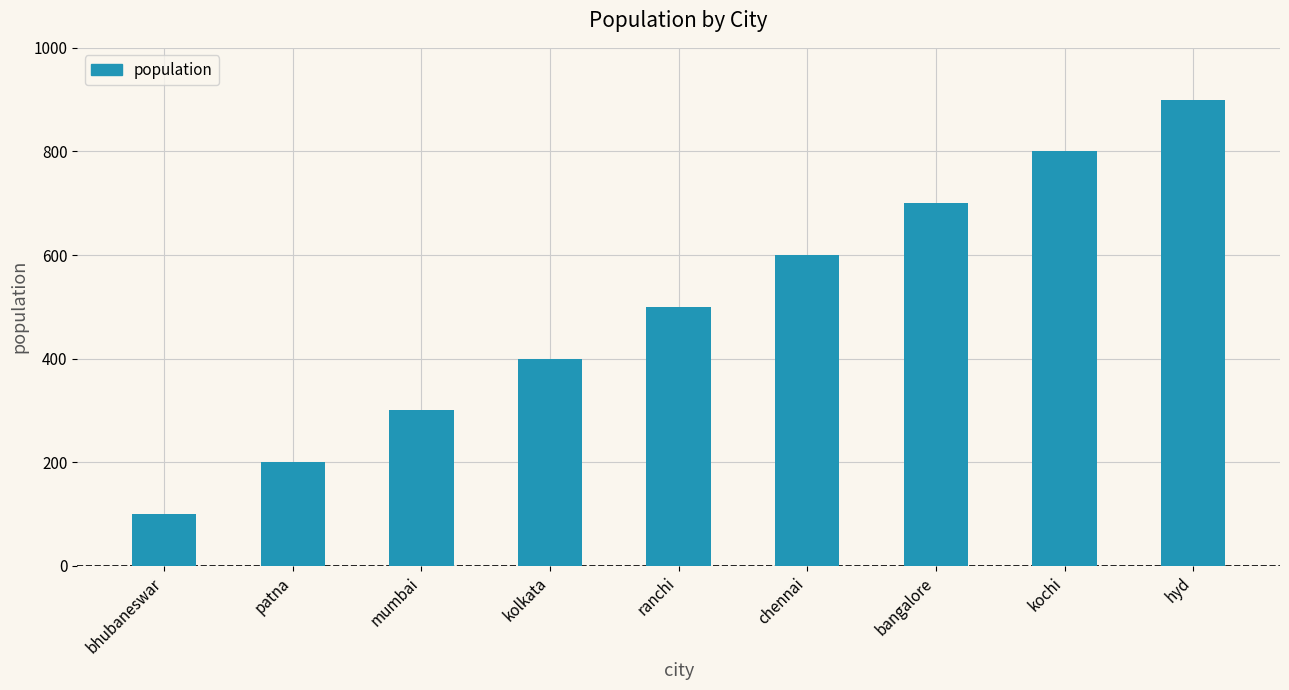

Count the number of data series in this chart.

1